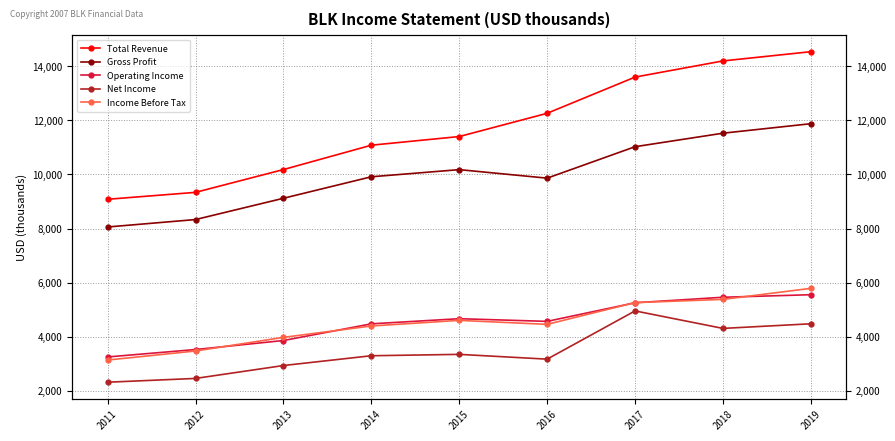

The value of Net Income at 2011 is 2315000. True or false?

True